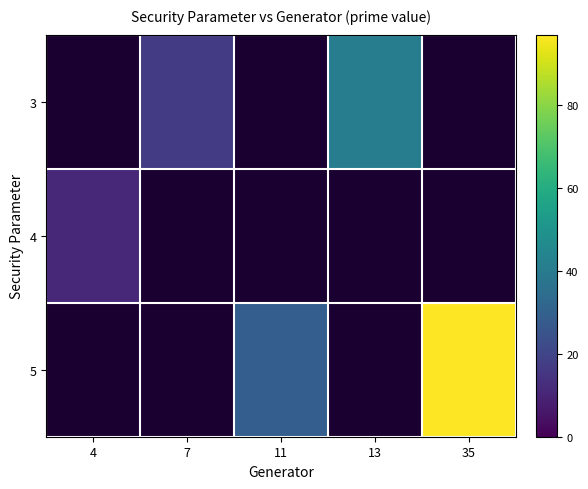

At which category does the chart reach its peak across all series?

35